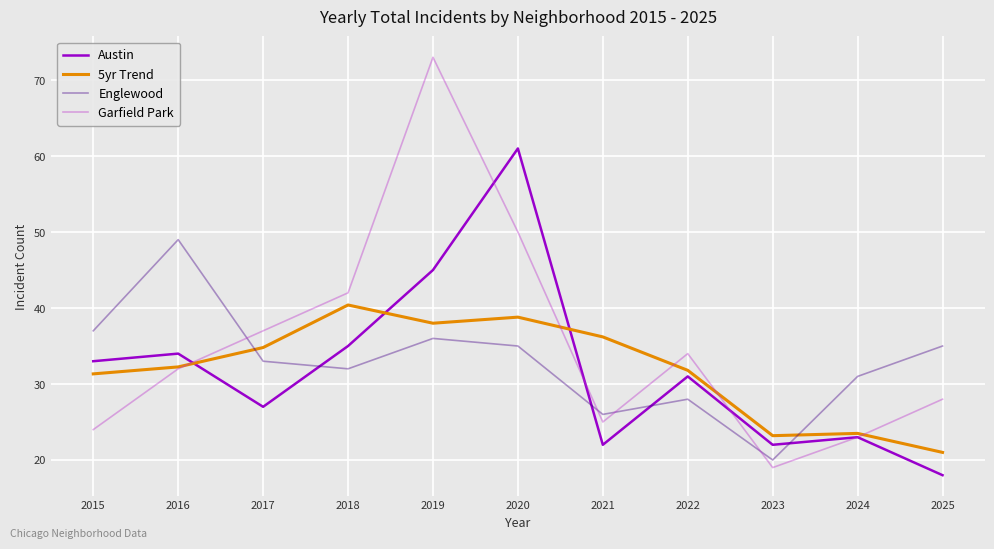

What is the approximate value of Austin at 2023?

22.0